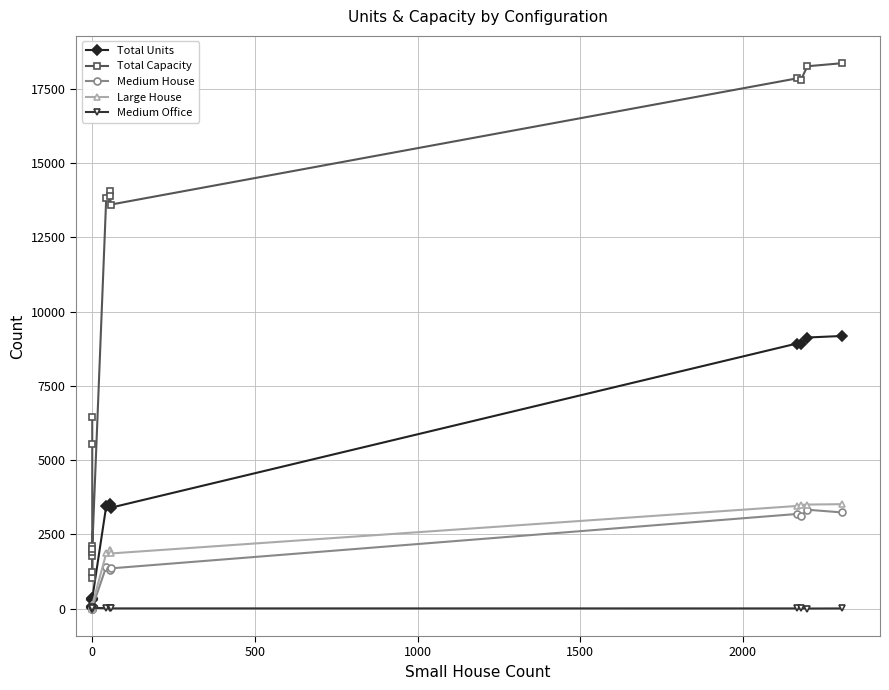

Is this an area chart (filled region under the line)?

No